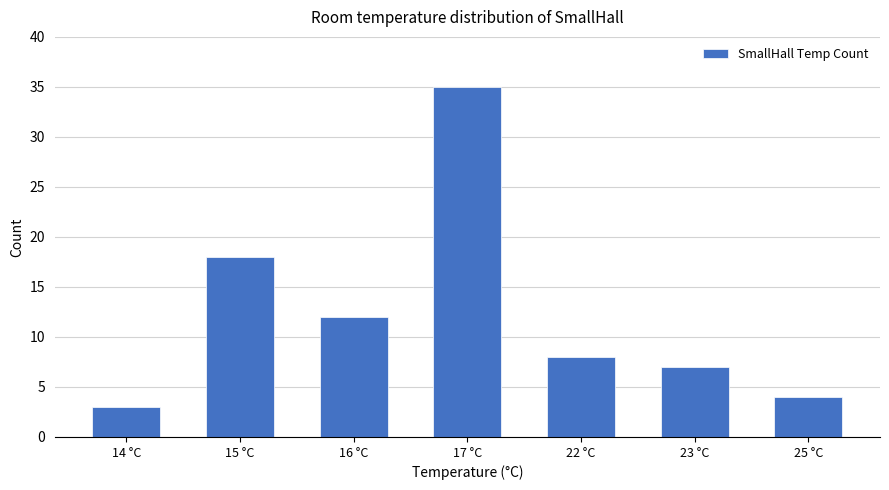

Which label corresponds to the largest value in the chart?

17 °C